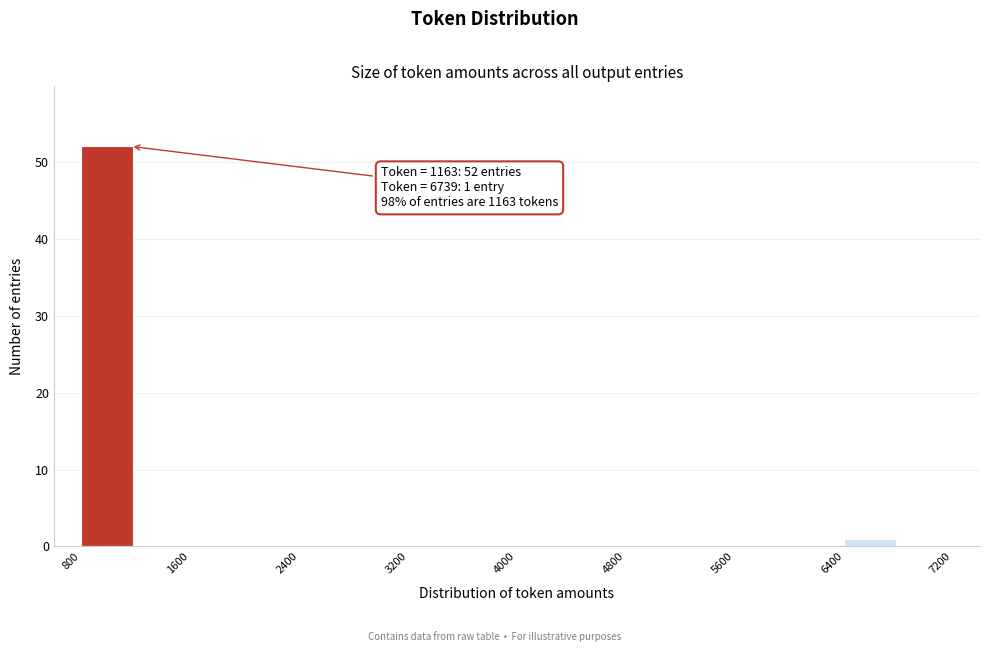

Over which range of the x-axis is the bar tallest?

800 to 1200